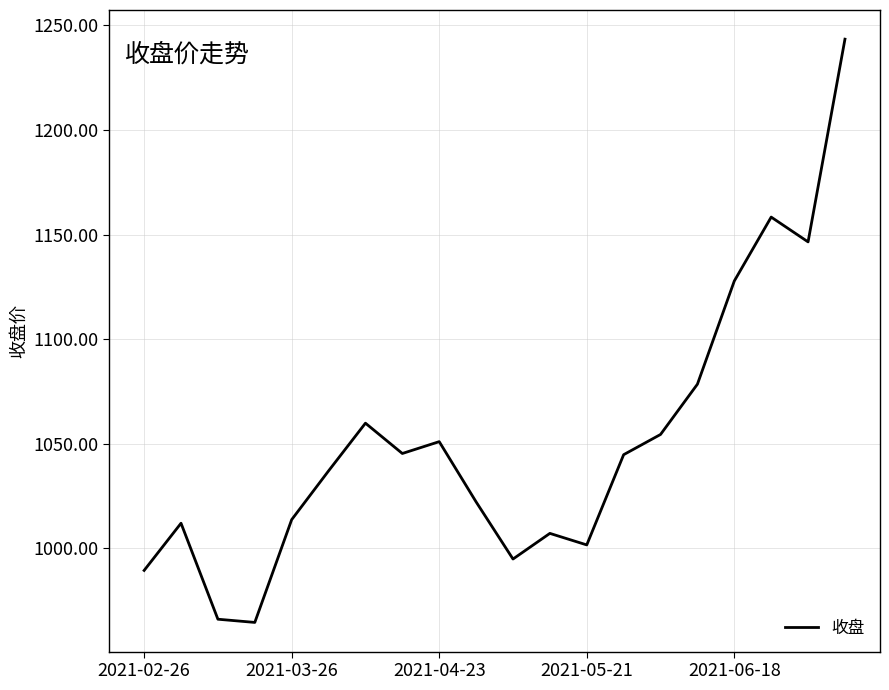

What is the smallest value displayed?

964.6